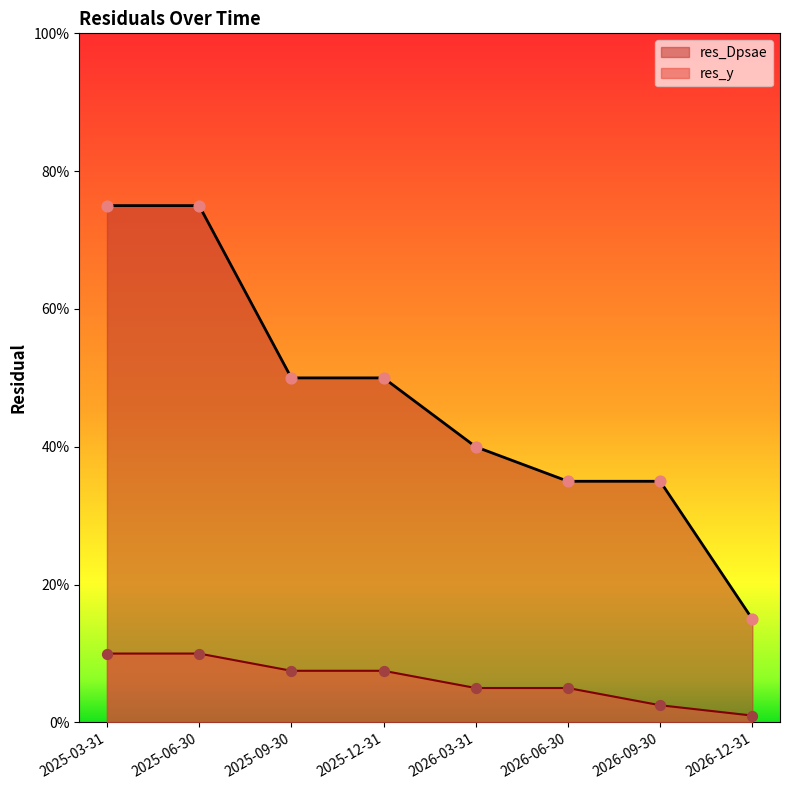

What are all the series names shown in the legend?

res_Dpsae, res_y